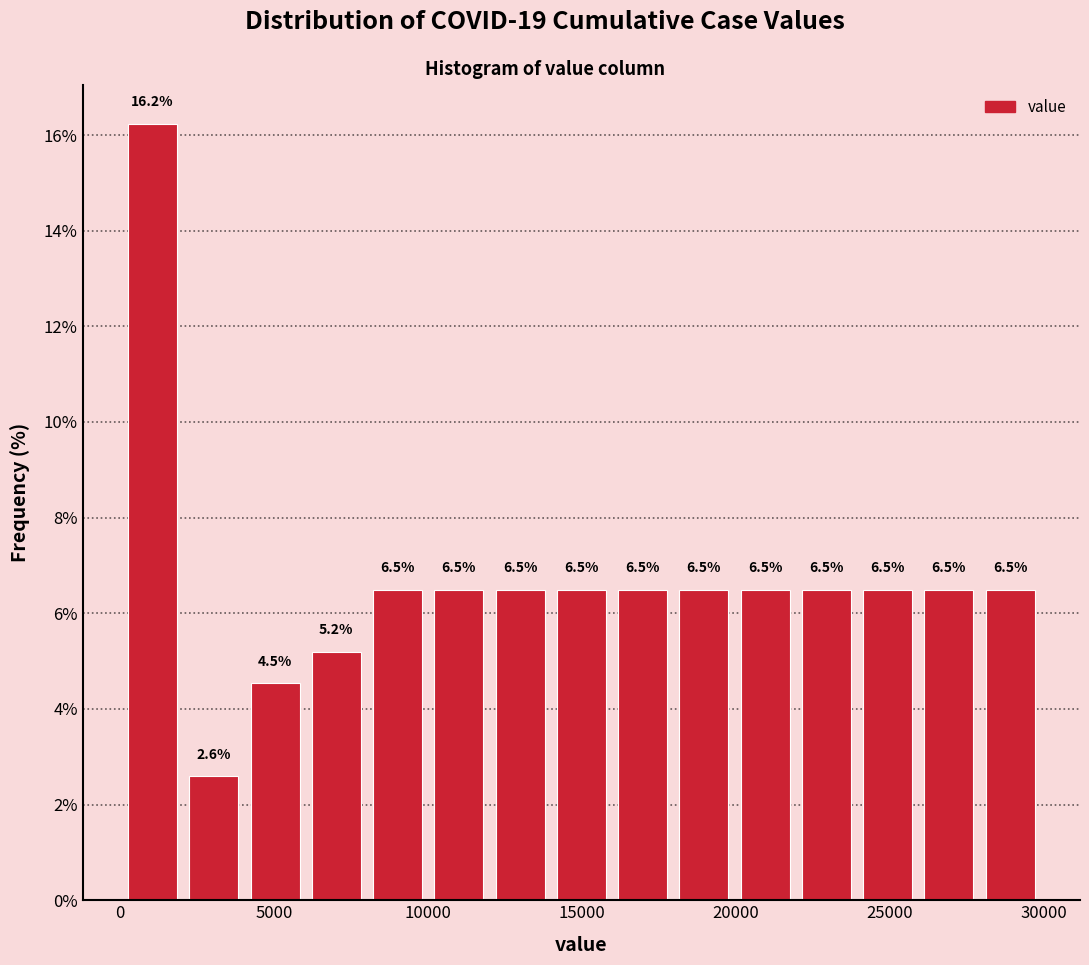

Around what value on the x-axis is the tallest bar? Give the approximate position of its centre, as read against the axis.

1000